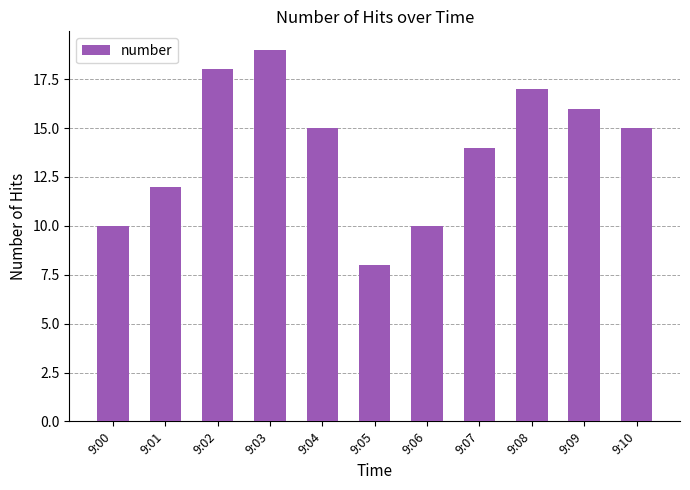

What is the difference between the second highest and minimum values?

10